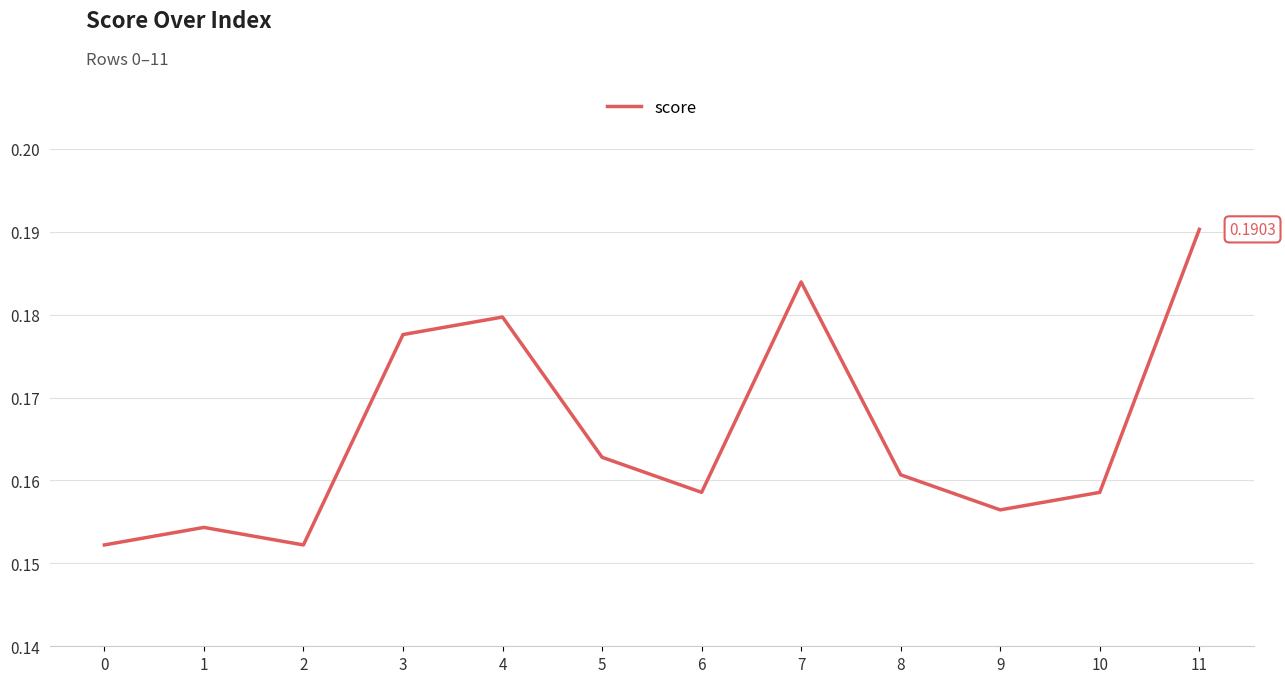

Which has a higher value, 9 or 11?

11